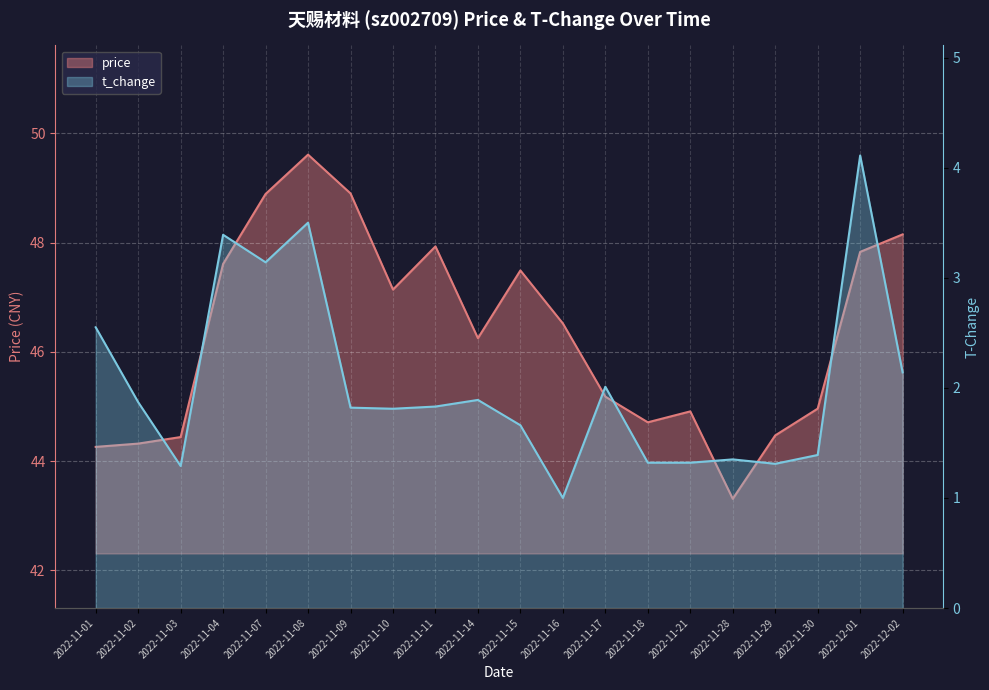

What position from the right is 2022-11-21?

6